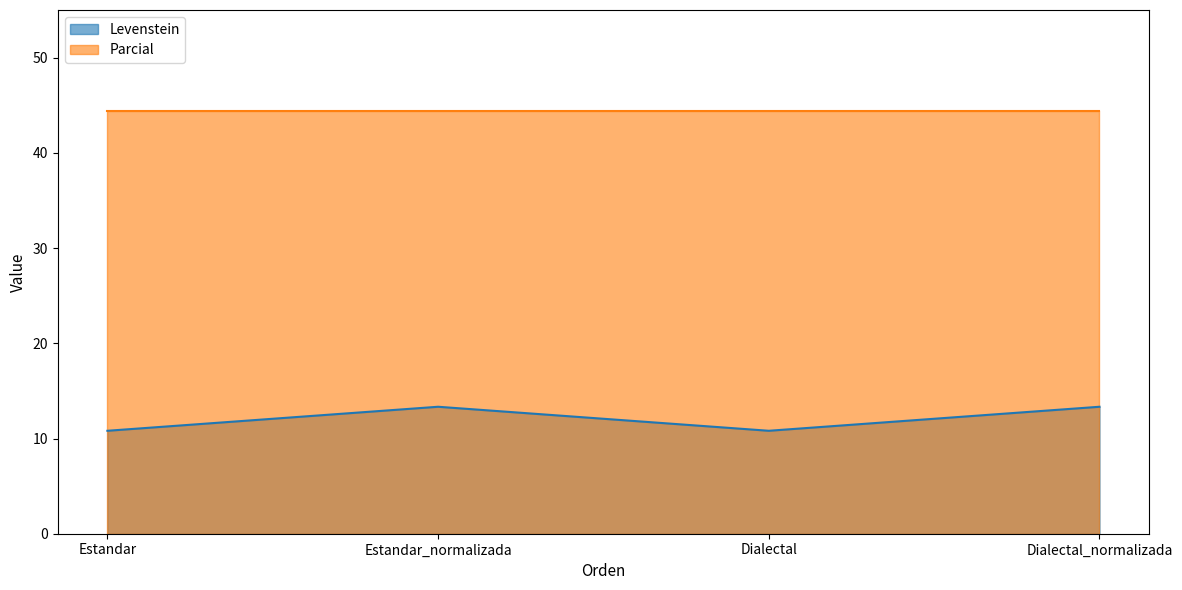

What position from the right is Dialectal_normalizada?

1